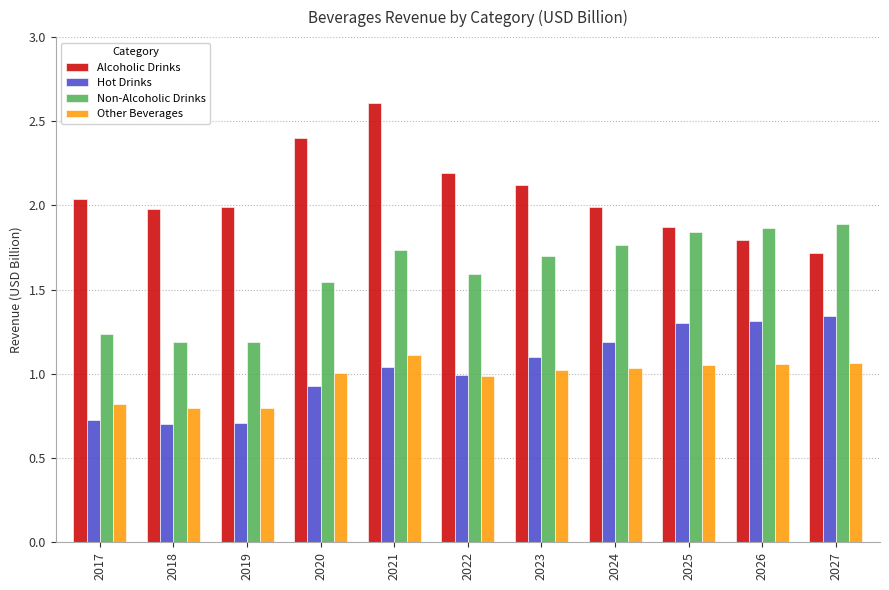

What is the minimum value shown in the chart?

0.7